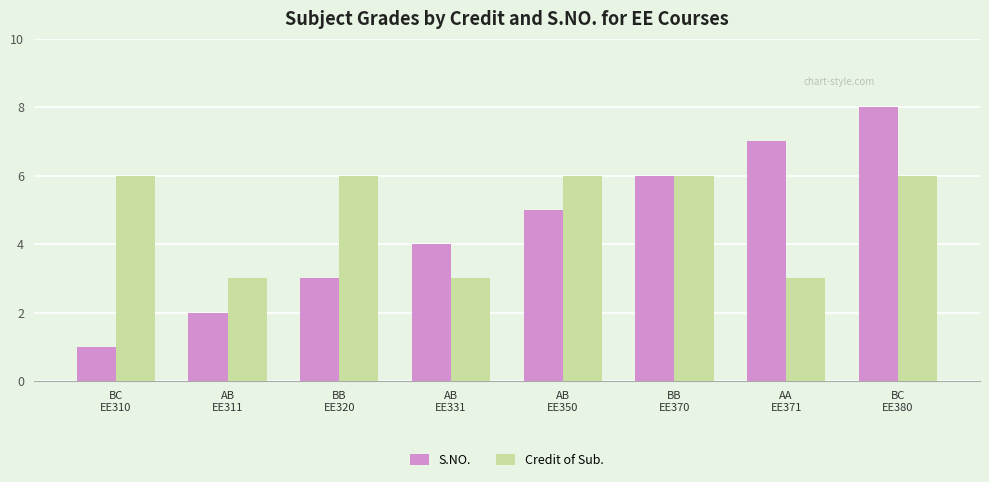

Which series has the largest range (max minus min)?

S.NO.